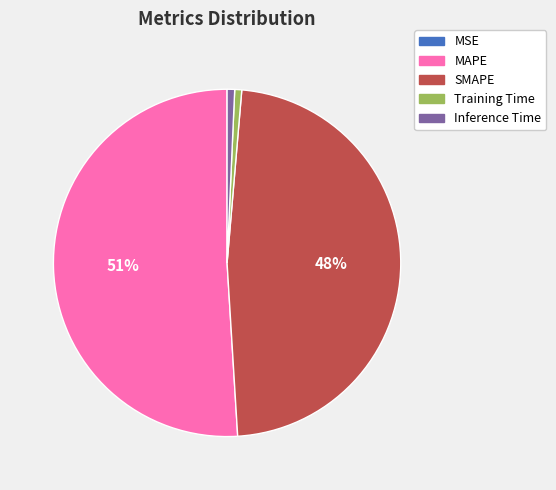

Which slice is the largest?

MAPE